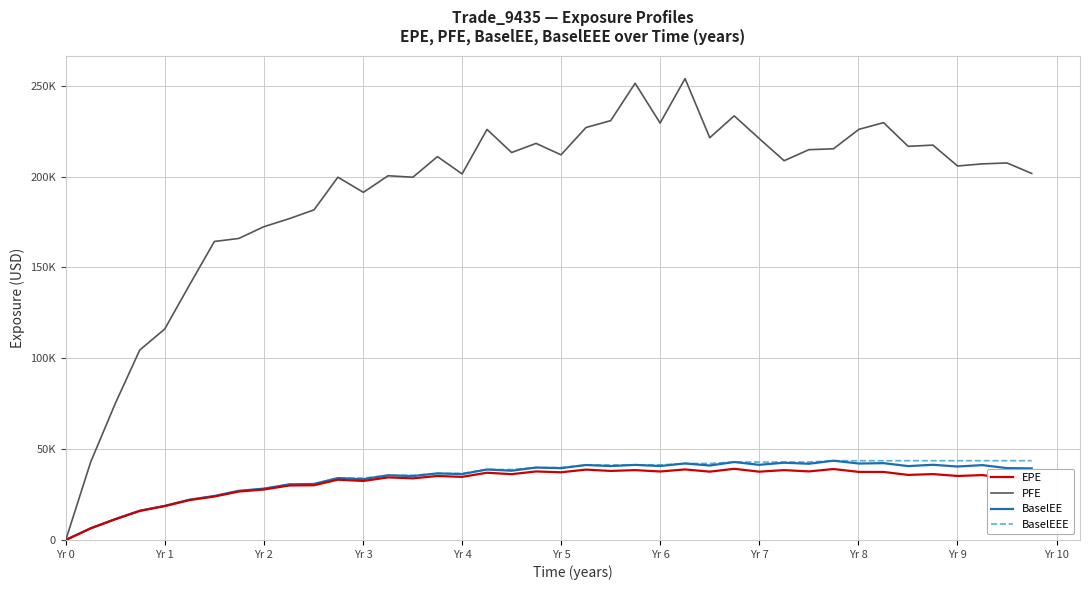

Does the chart have visible grid lines?

Yes